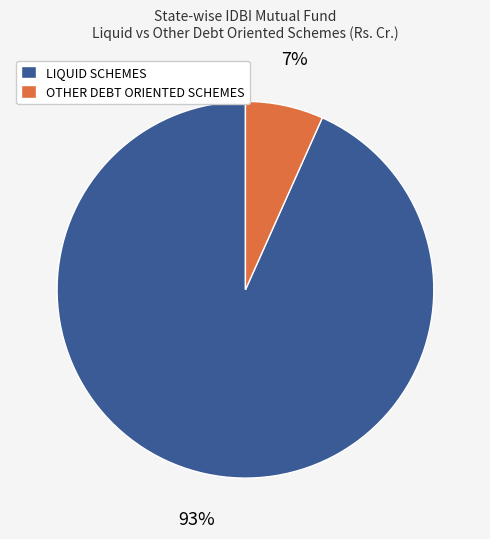

How many segments does this pie chart have?

2